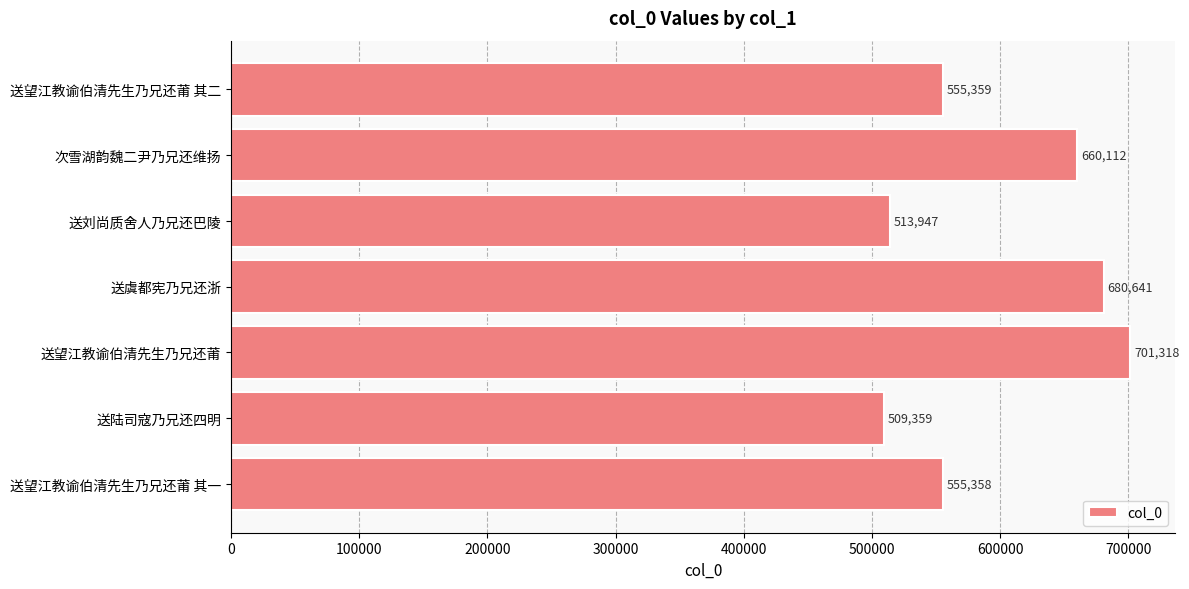

What is the approximate value at 送陆司寇乃兄还四明, to the nearest 10?

509360